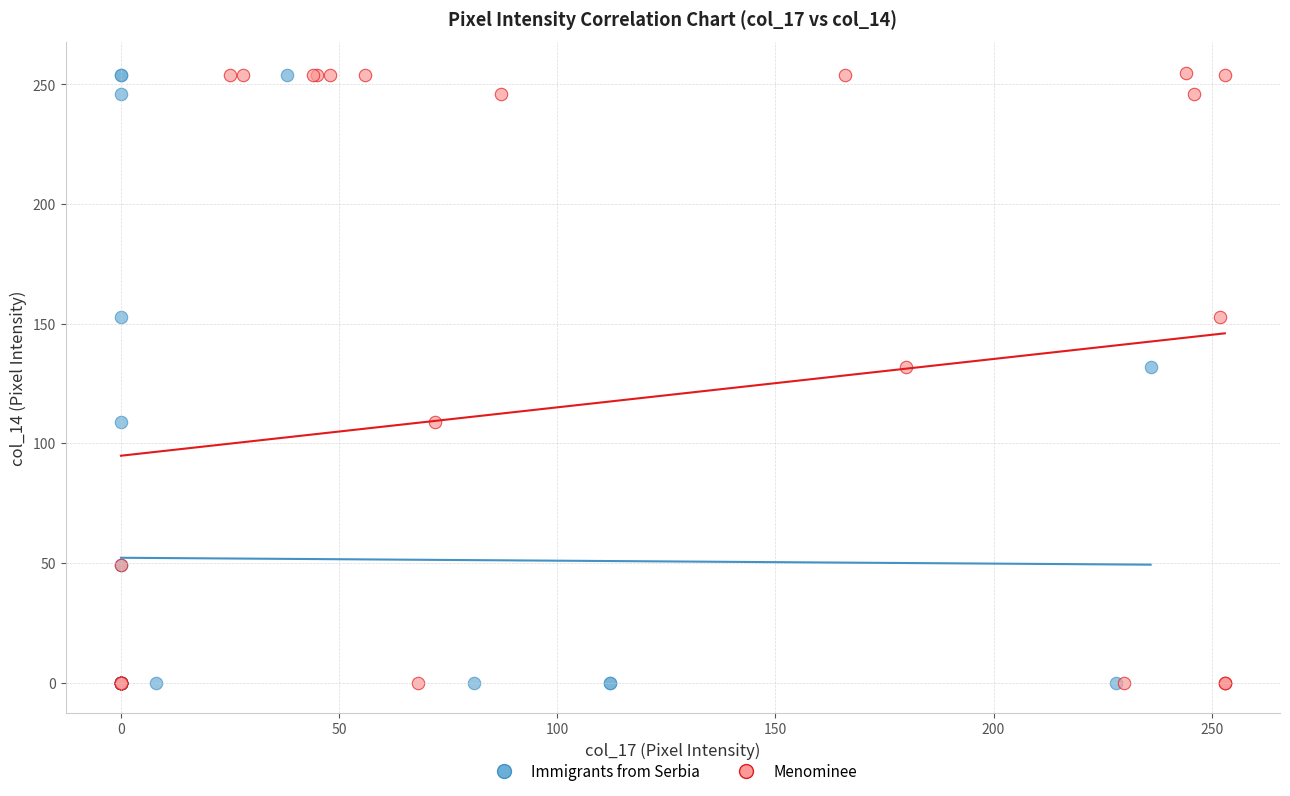

What are all the series names shown in the legend?

Immigrants from Serbia, Menominee